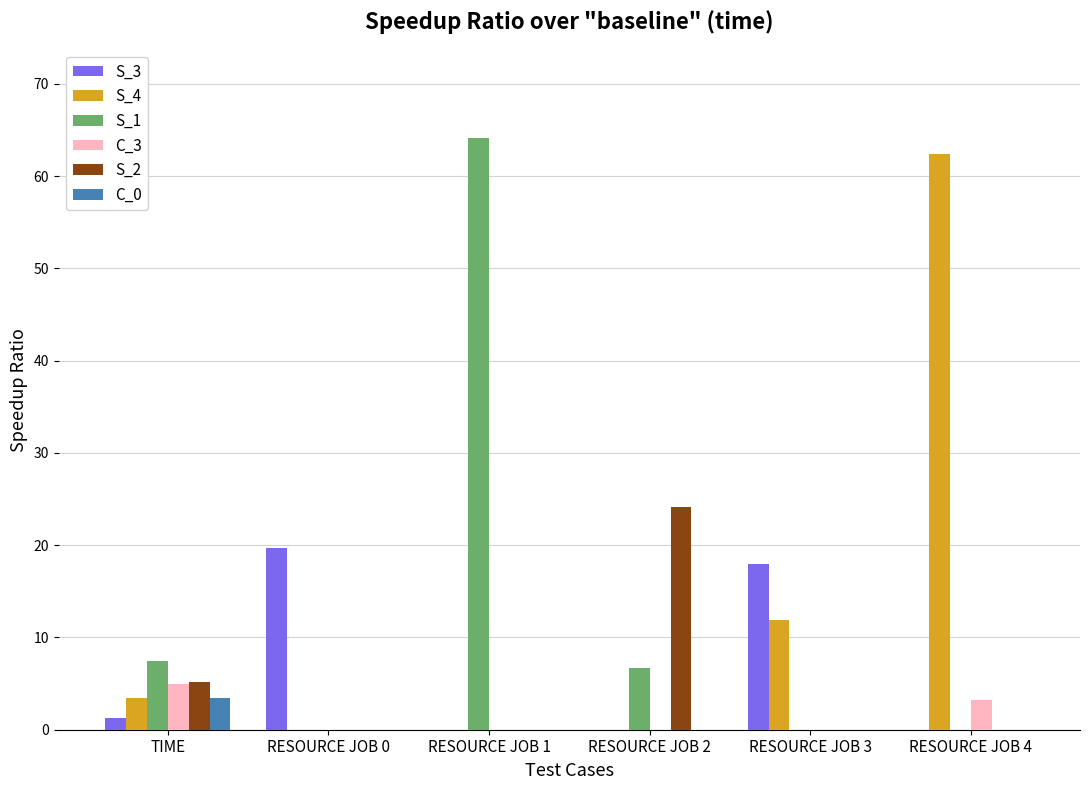

How many categories are shown in the chart?

6